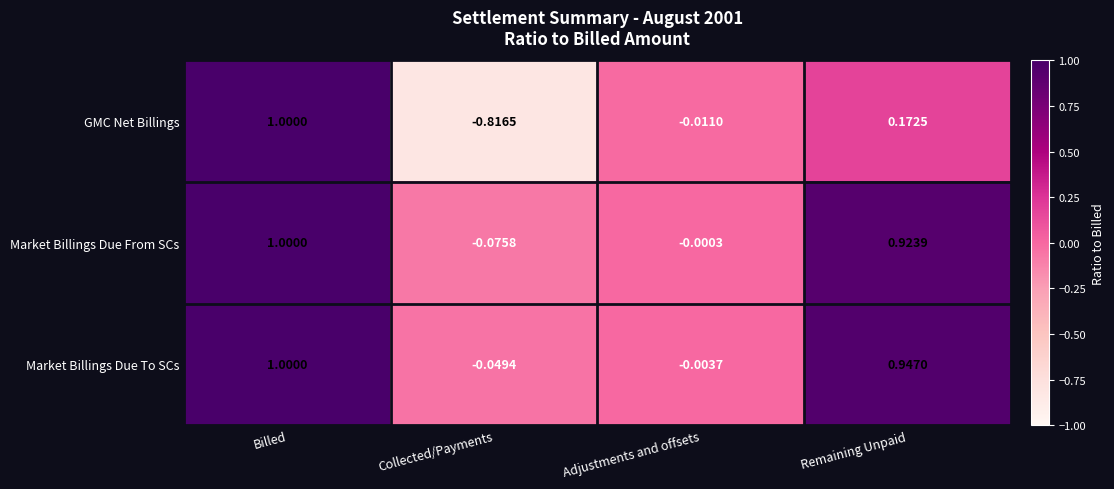

Is the value of GMC Net Billings at Collected/Payments greater than the value of Market Billings Due To SCs at Collected/Payments?

No